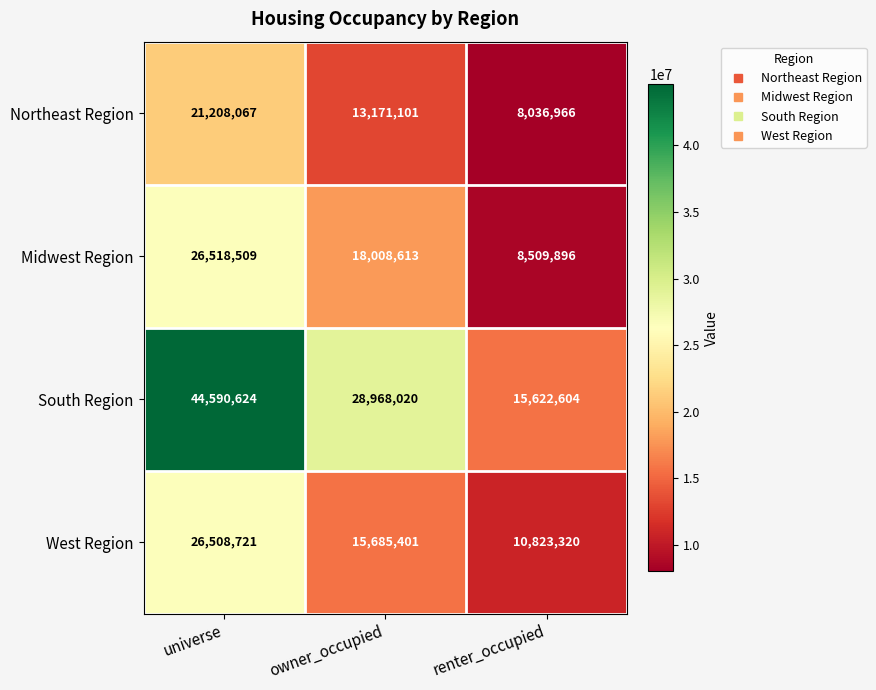

What is the spread (max minus min) of values at universe?

23382557